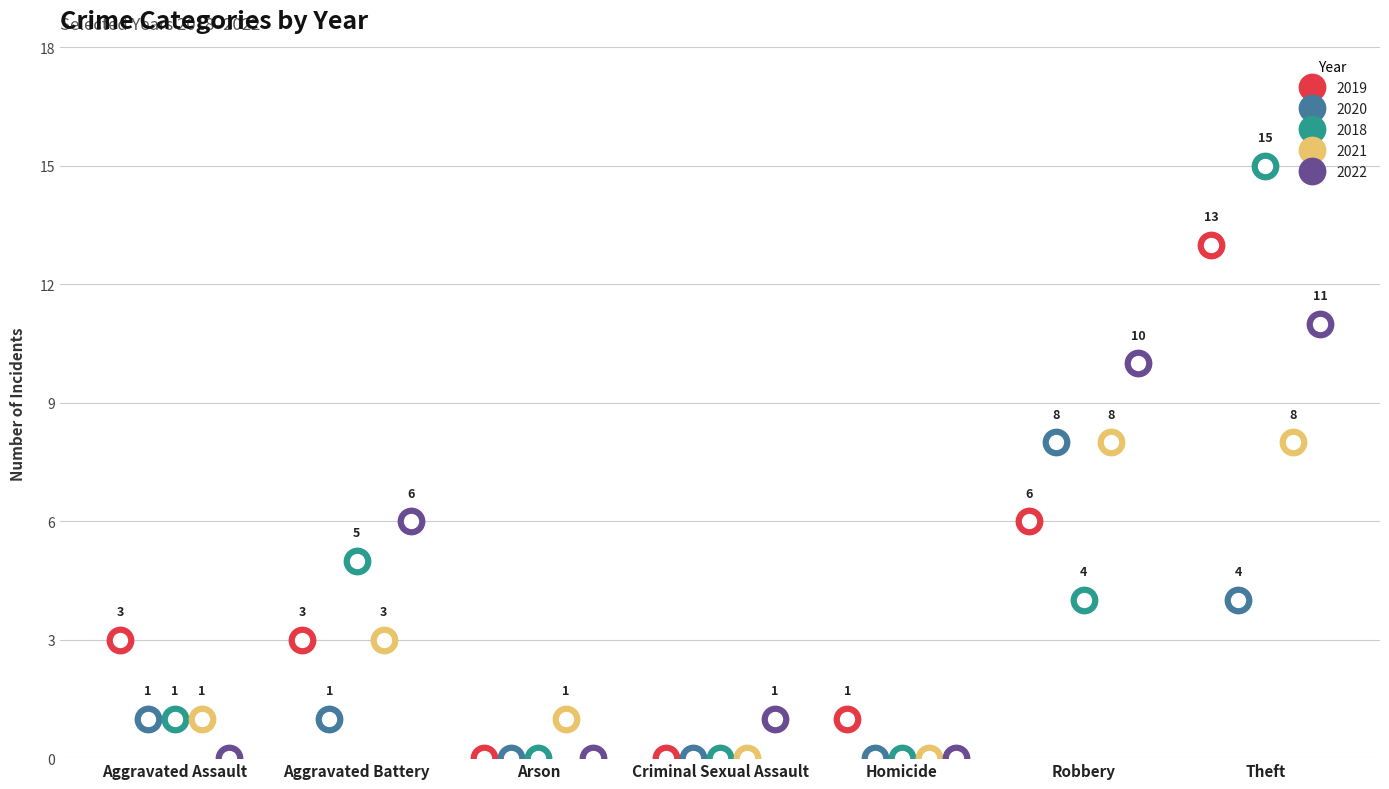

Reading right to left, extract all data points from this chart.

2019: 13	6	1	0	0	3	3
2020: 4	8	0	0	0	1	1
2018: 15	4	0	0	0	5	1
2021: 8	8	0	0	1	3	1
2022: 11	10	0	1	0	6	0